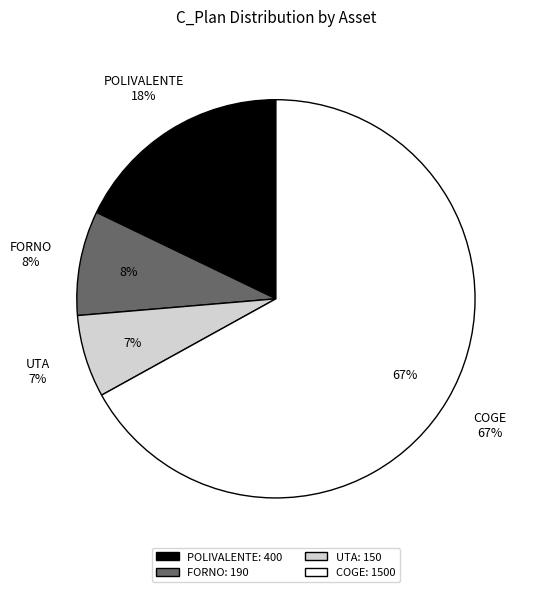

To the nearest percent, what is the combined percentage of FORNO and UTA?

15%